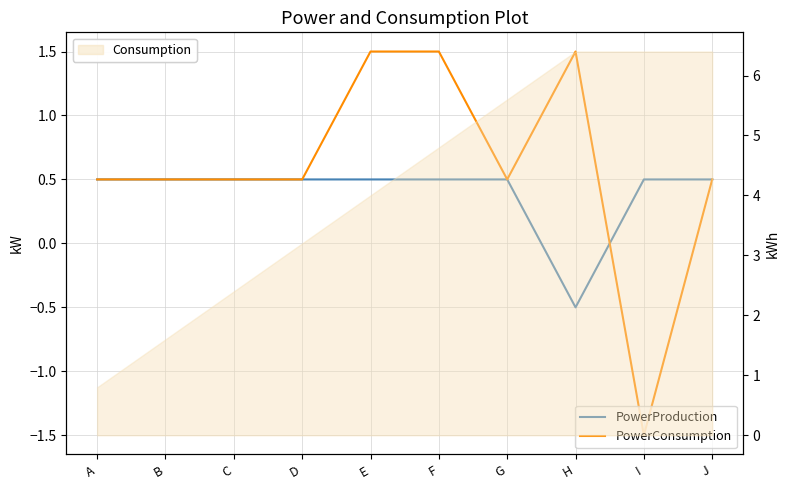

At which category is the sum across all series the highest?

E